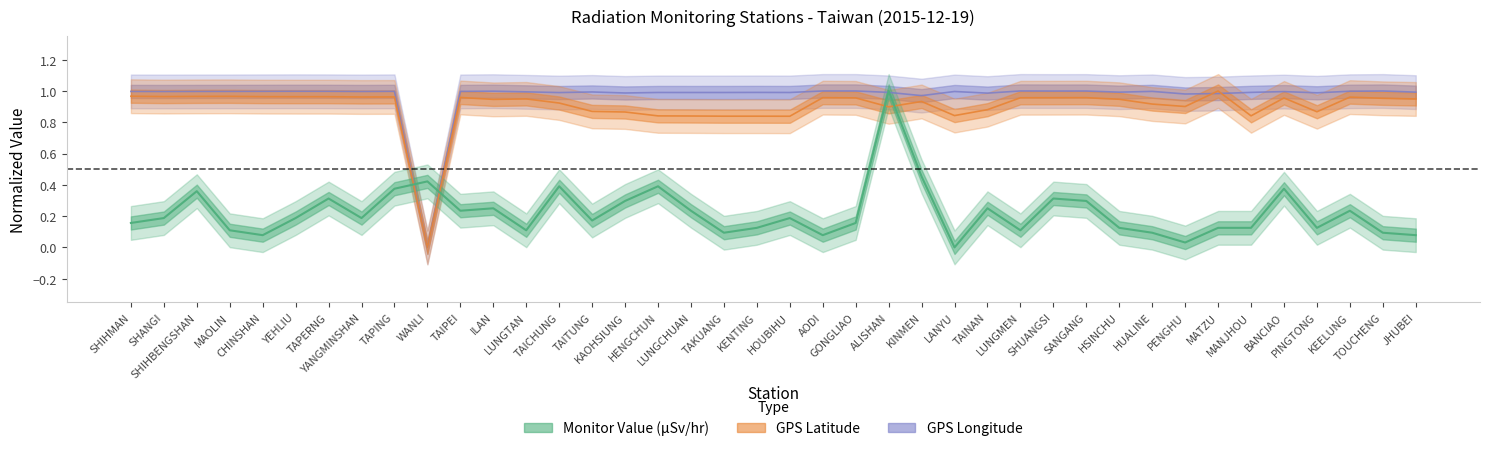

True or false: GPS Longitude and Monitor Value (μSv/hr) cross at least once.

True